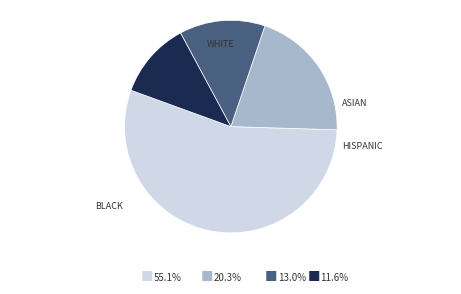

How many slices are in this pie chart?

4